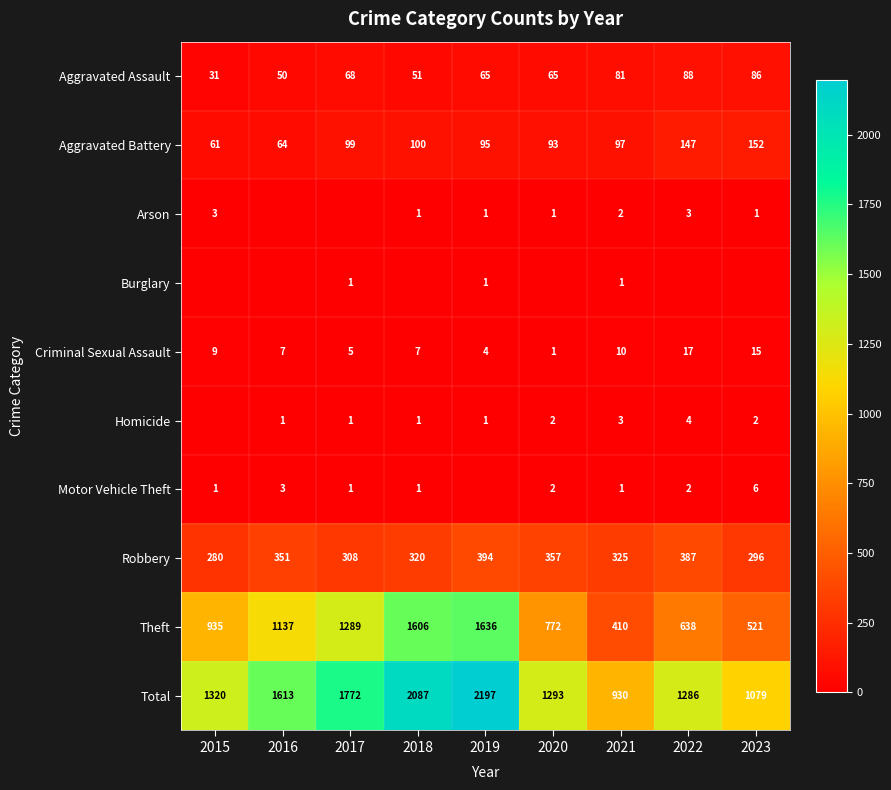

At how many categories does at least one series exceed 479?

9